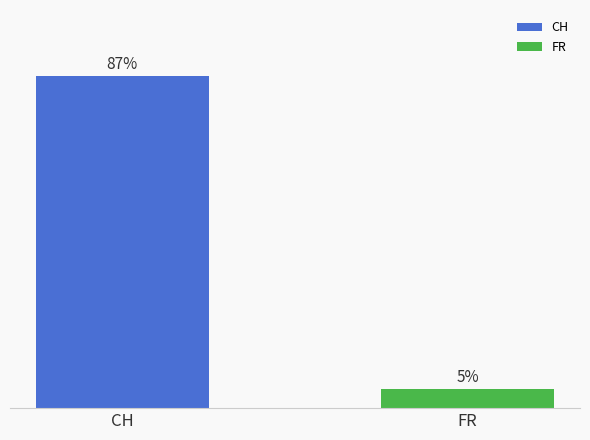

Rank the categories by value from lowest to highest.

FR, CH